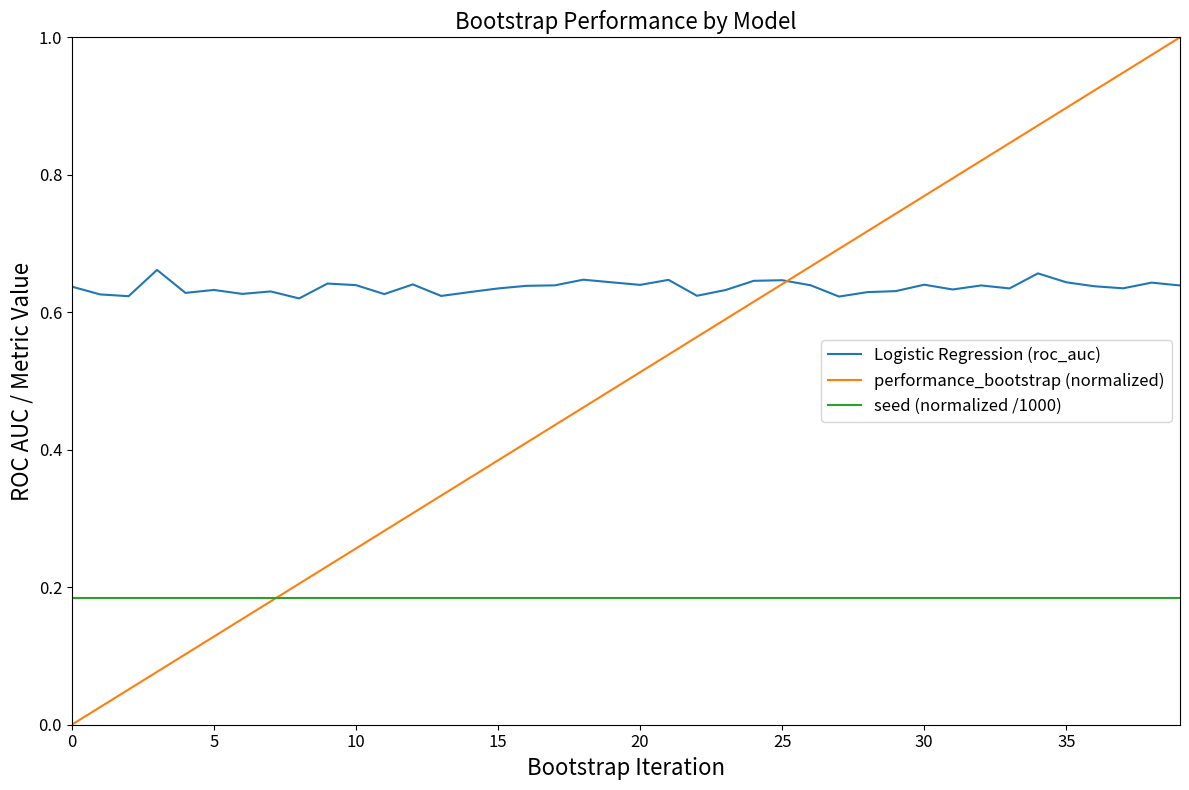

Rank the series by their average value, from highest to lowest.

Logistic Regression (roc_auc), performance_bootstrap (normalized), seed (normalized /1000)